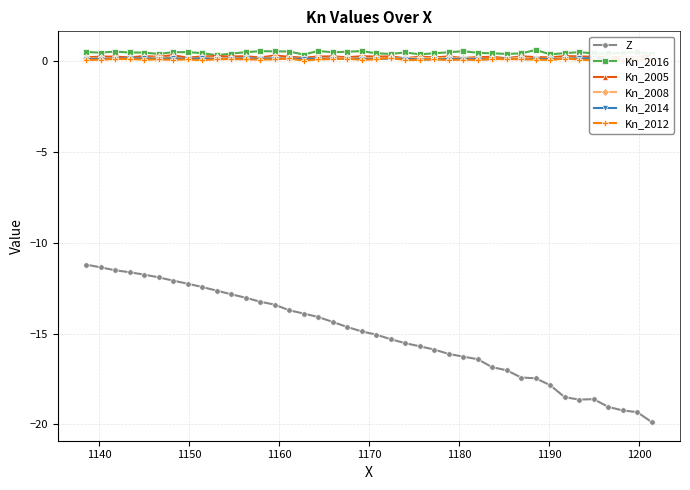

What is the average value of the Kn_2016 series?

0.4